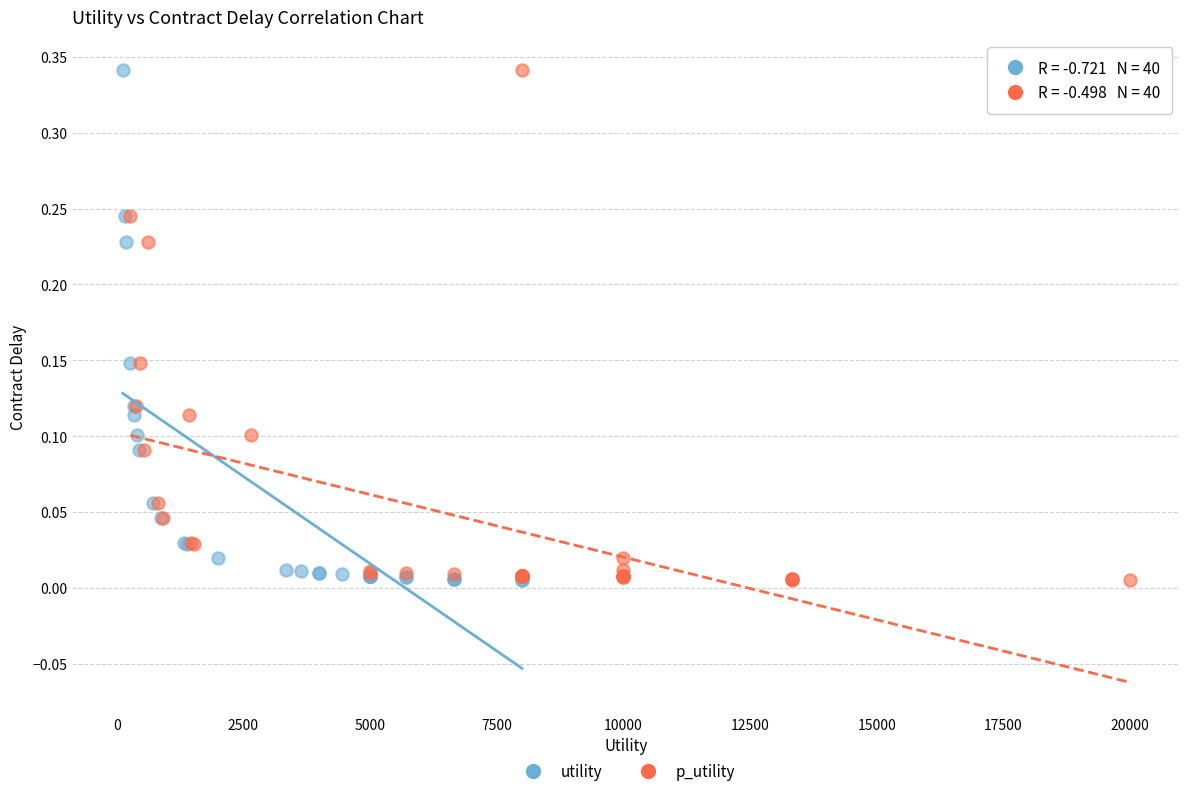

What are all the series names shown in the legend?

utility, p_utility